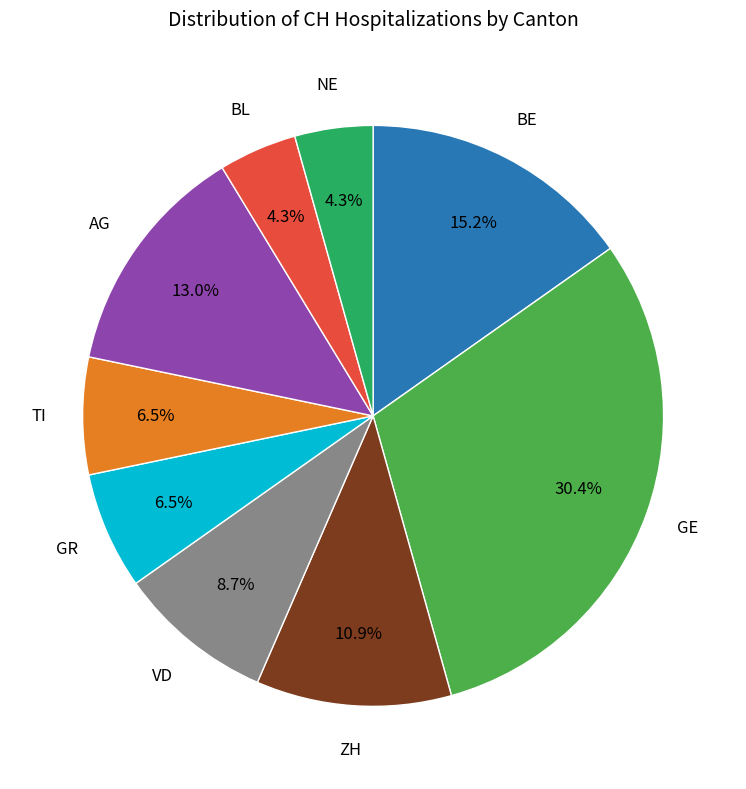

To the nearest percent, what is the average slice percentage?

11%